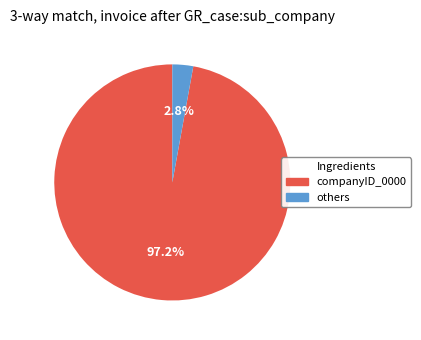

Does any single category account for the majority?

Yes